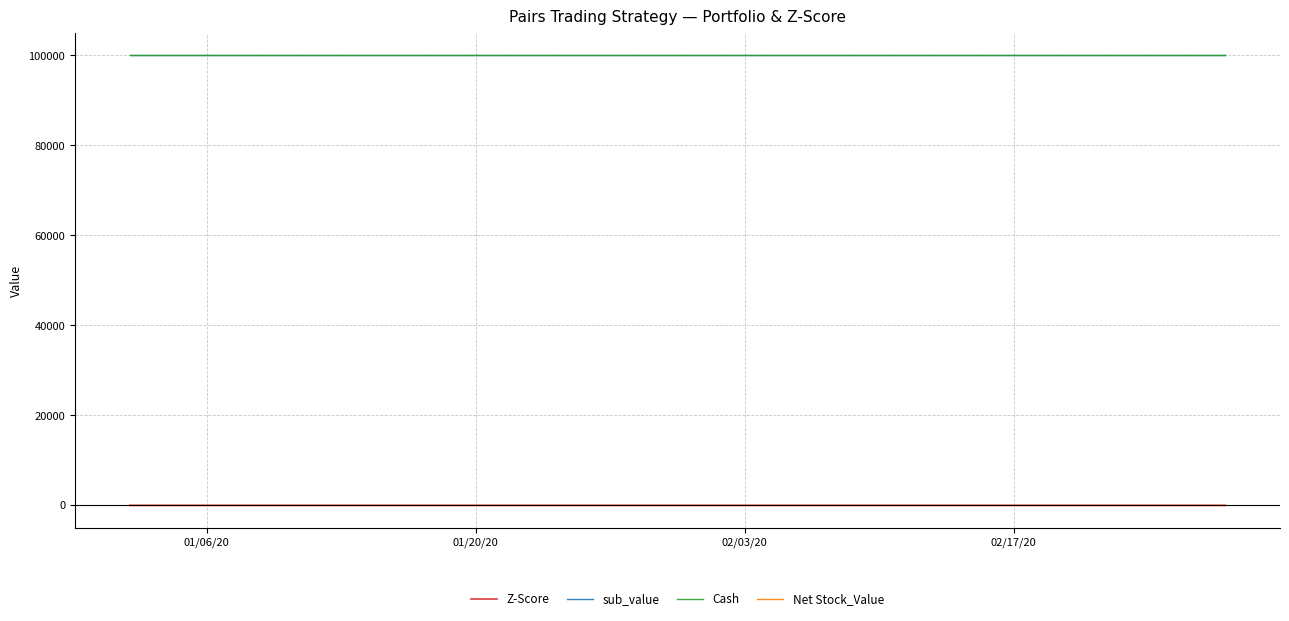

At which label does Net Stock_Value reach its peak?

01/06/20